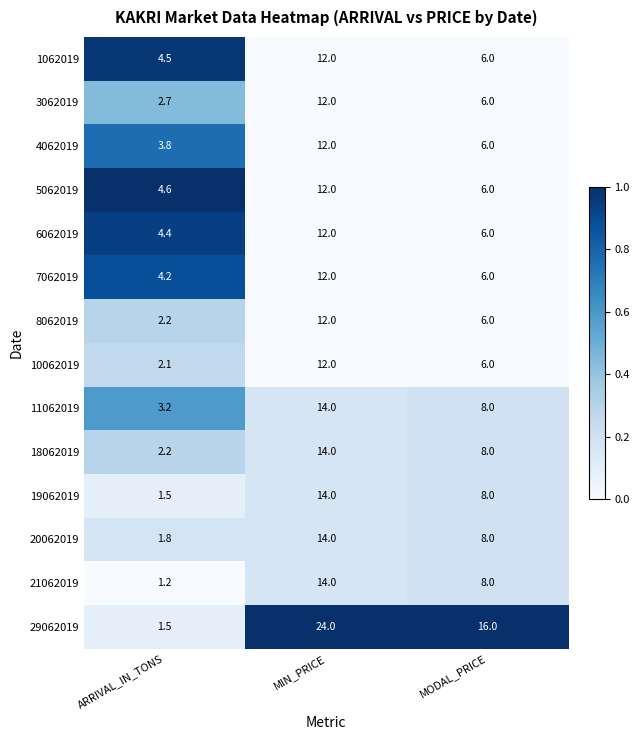

What is the minimum value shown in the chart?

1.2